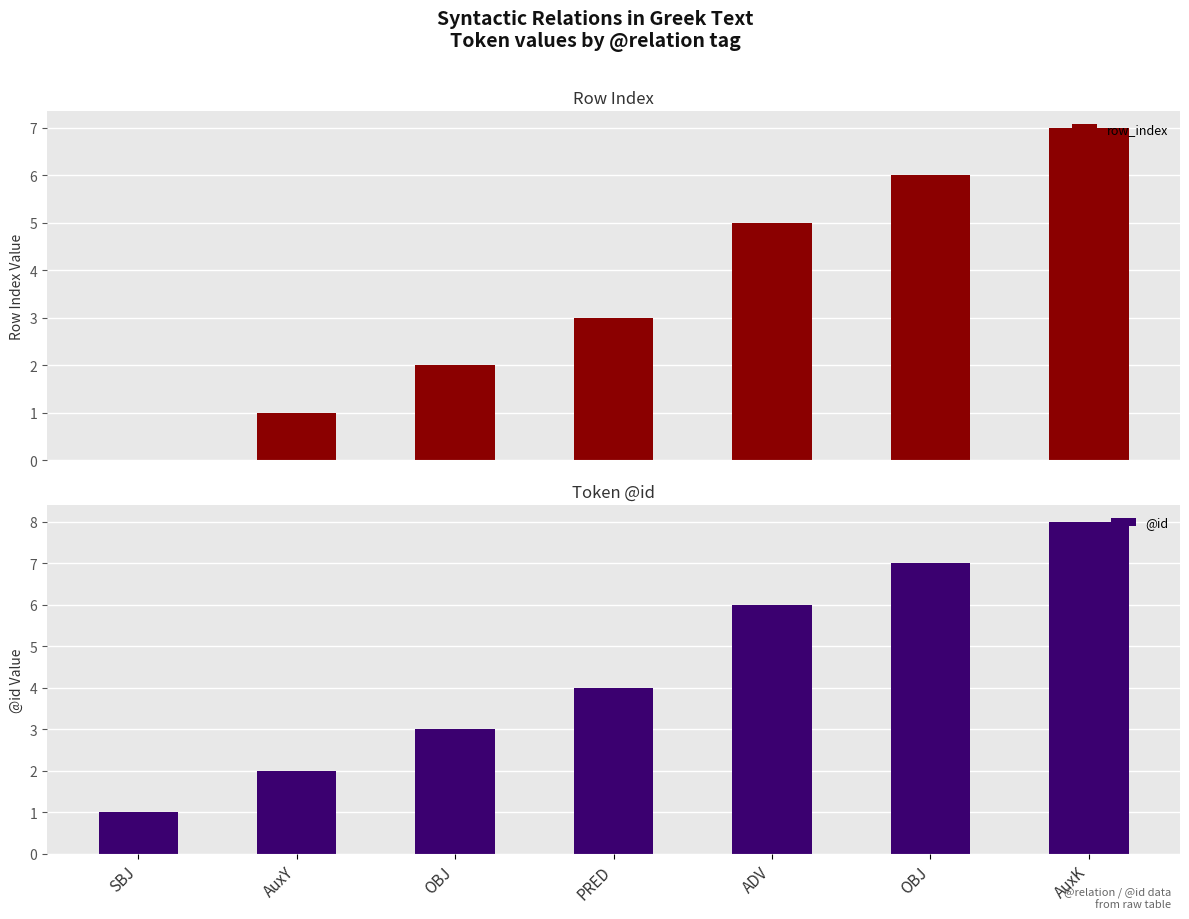

At which label does @id reach its minimum?

SBJ